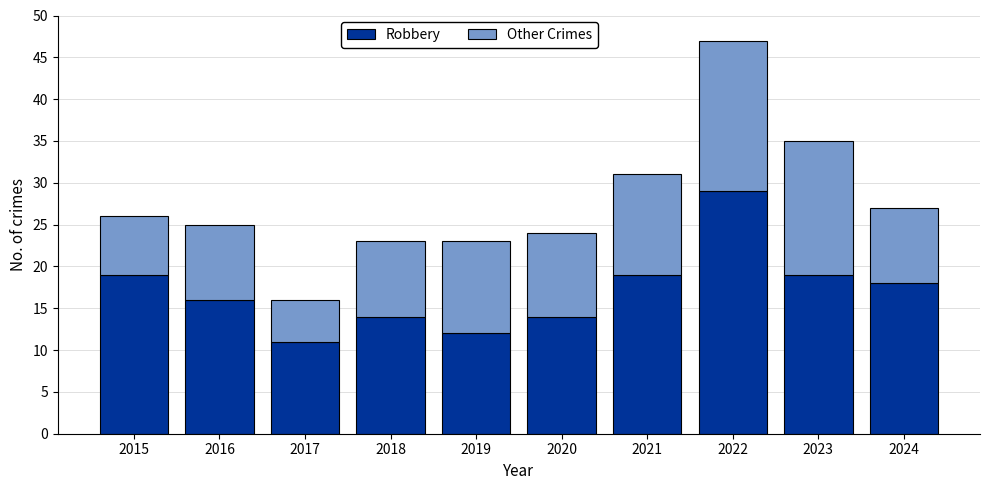

Is it true that Robbery equals 13 at 2023?

False